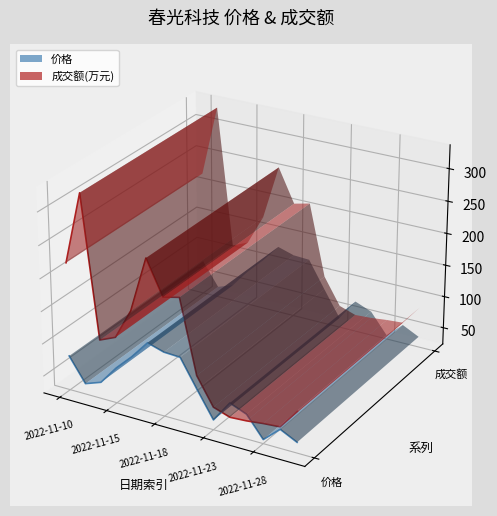

What is the value of the 10th point from the left?

-0.1